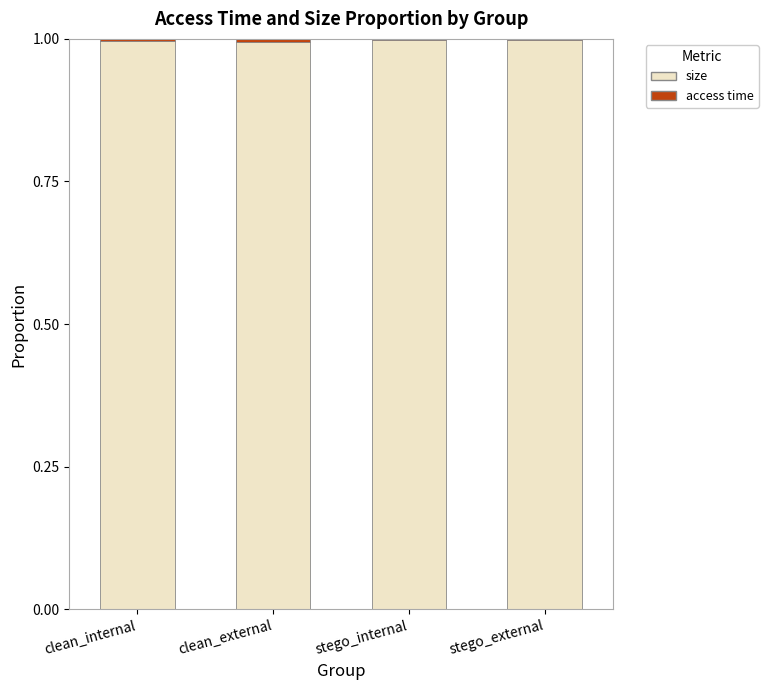

What is the average value of the size series?

1.0